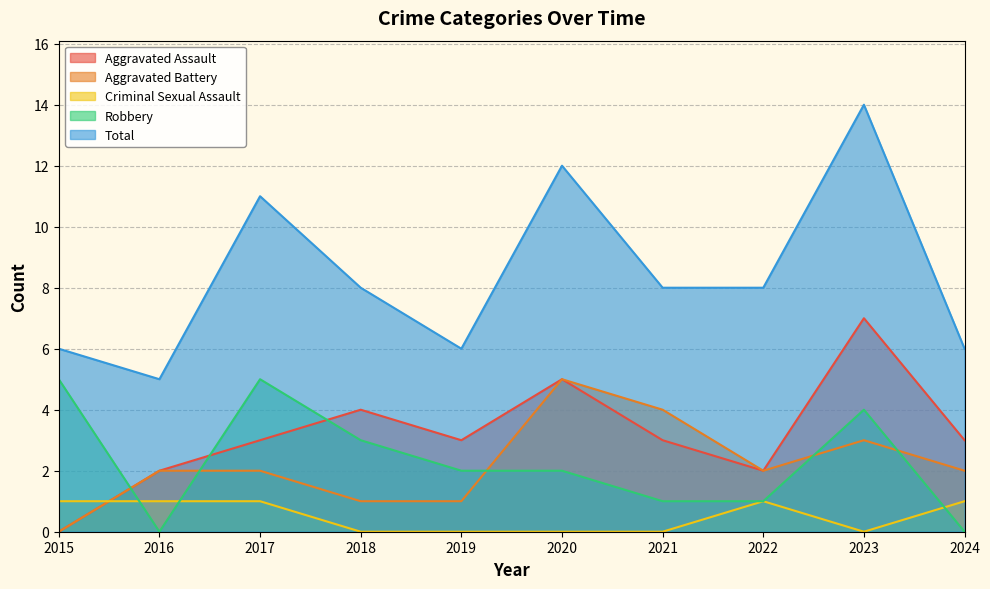

What is the difference between the second highest and second lowest values in the Robbery series?

5